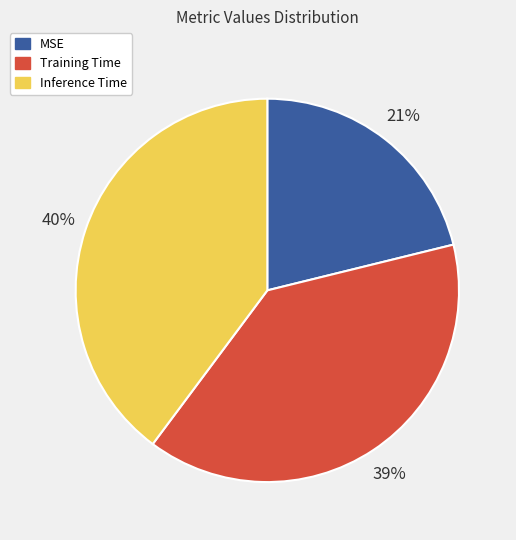

Which slice is the smallest?

MSE